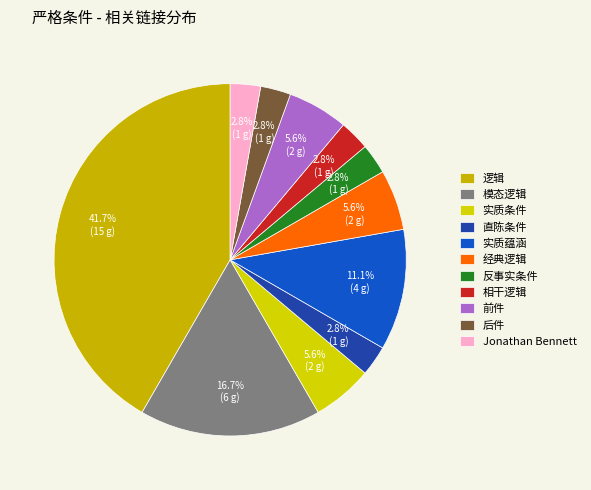

To the nearest percent, what is the average slice percentage?

9%